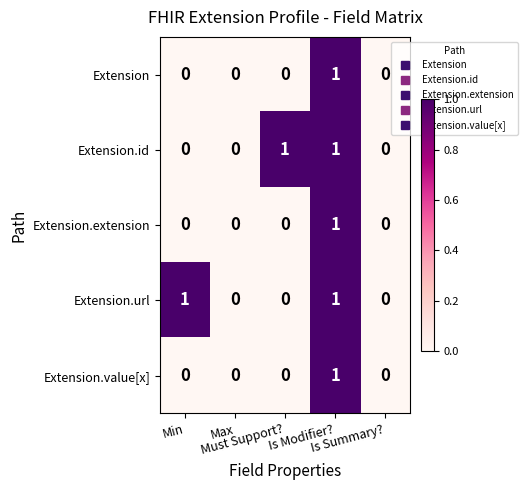

Count the Extension.extension values in the range 0 to 1.

5